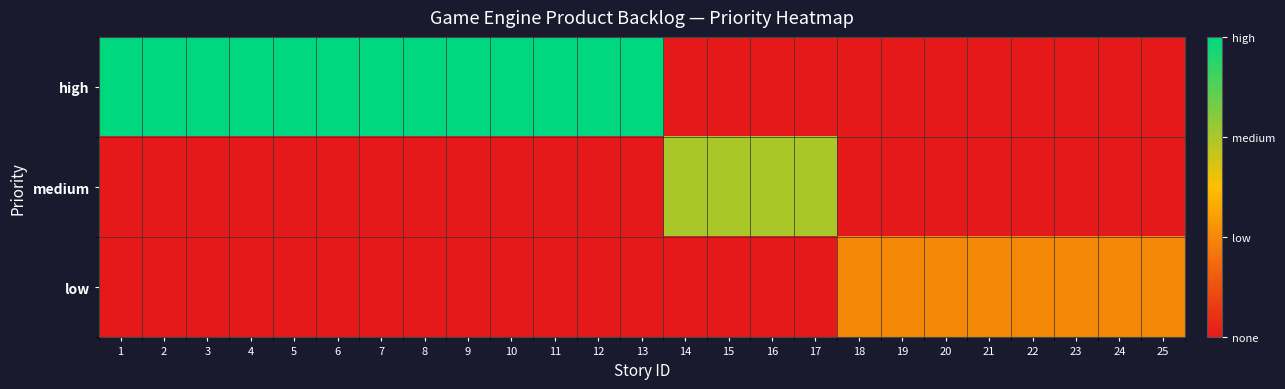

Rank the series at 15 from lowest to highest value.

high, low, medium